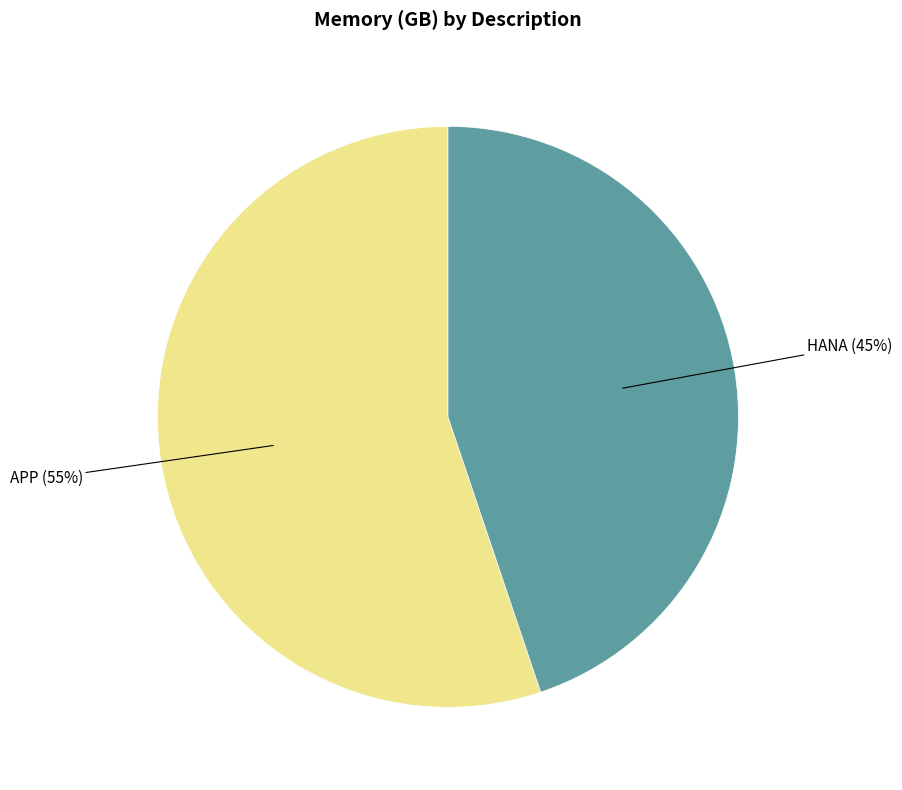

To the nearest percent, what is the average slice percentage?

50%